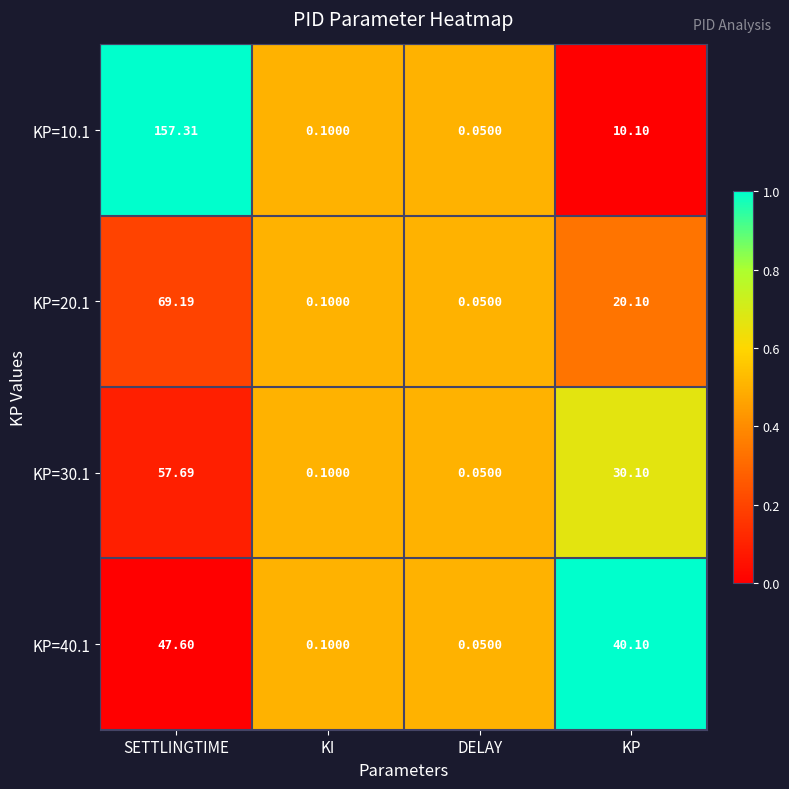

At KP, list the series in order from largest to smallest.

KP=40.1, KP=30.1, KP=20.1, KP=10.1